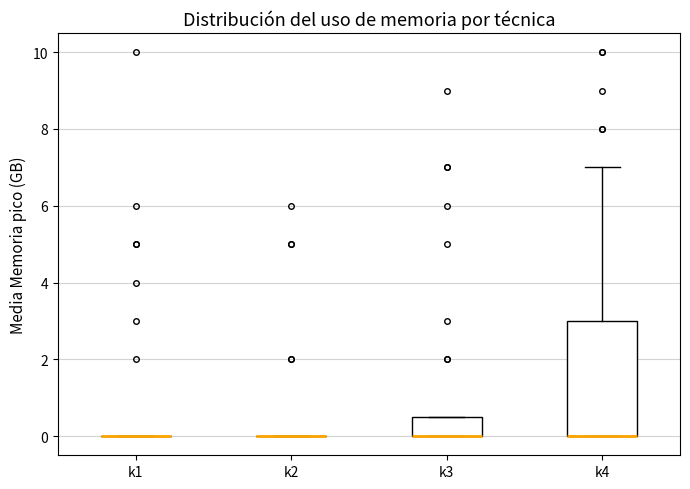

Which box is the tallest, from its lower edge to its upper edge?

k4